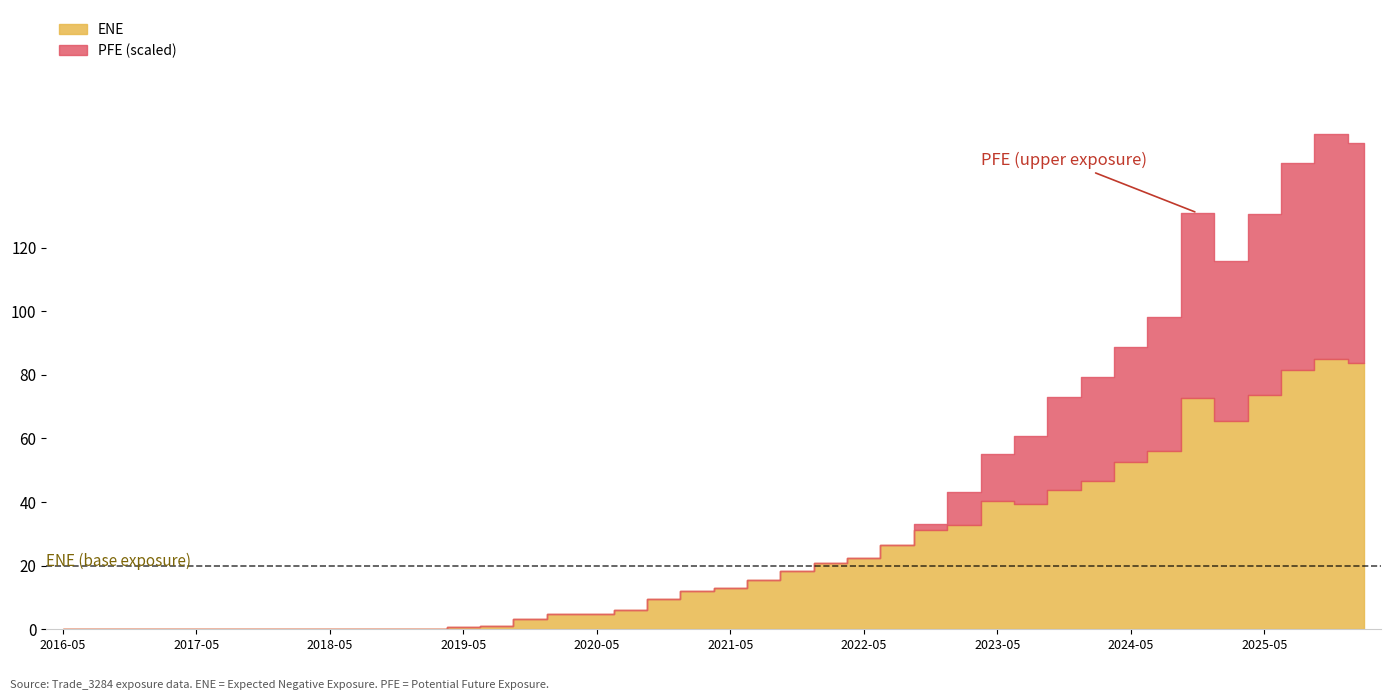

What position from the right is 2020-02-28?

25